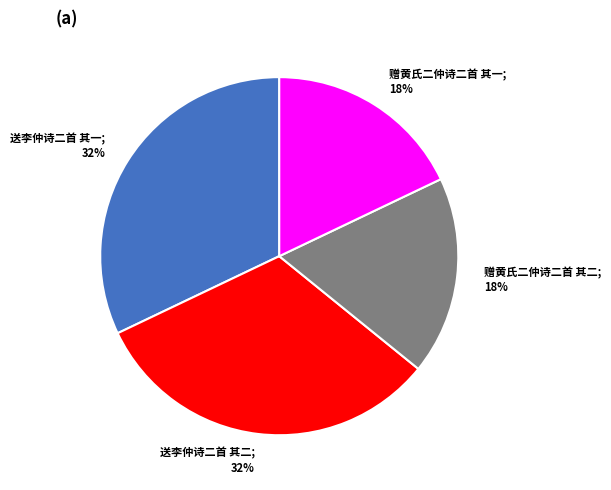

How many segments does this pie chart have?

4